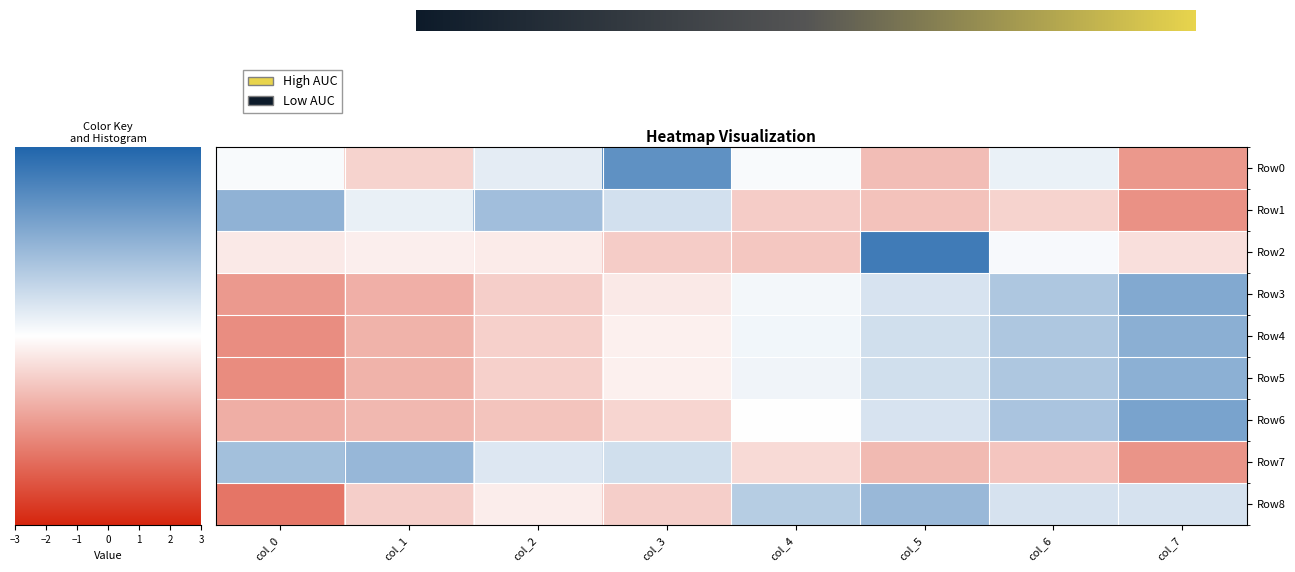

What is the smallest value displayed?

-2.6